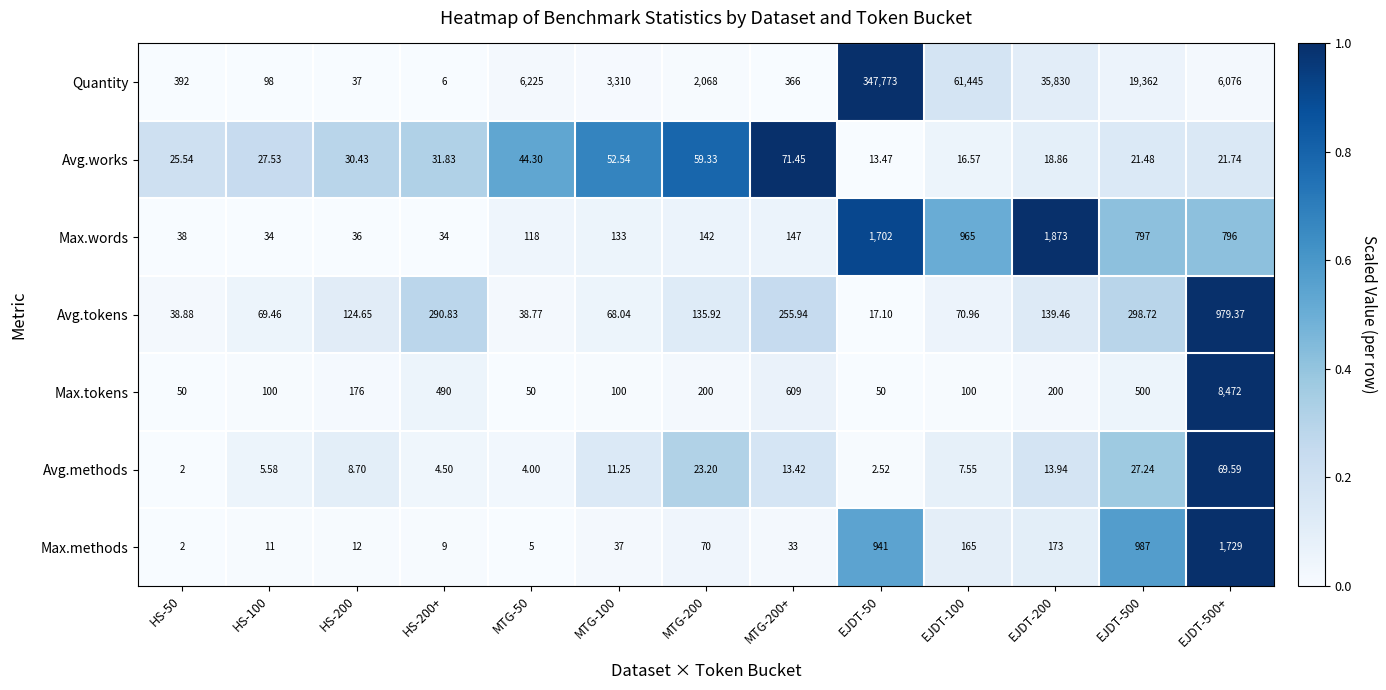

How many distinct data groups are displayed?

7